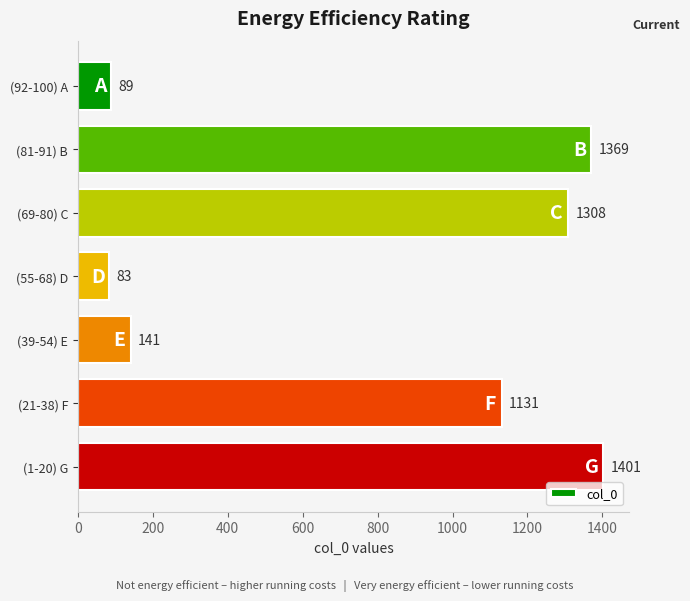

List the labels in order of value, largest first.

(1-20) G, (81-91) B, (69-80) C, (21-38) F, (39-54) E, (92-100) A, (55-68) D